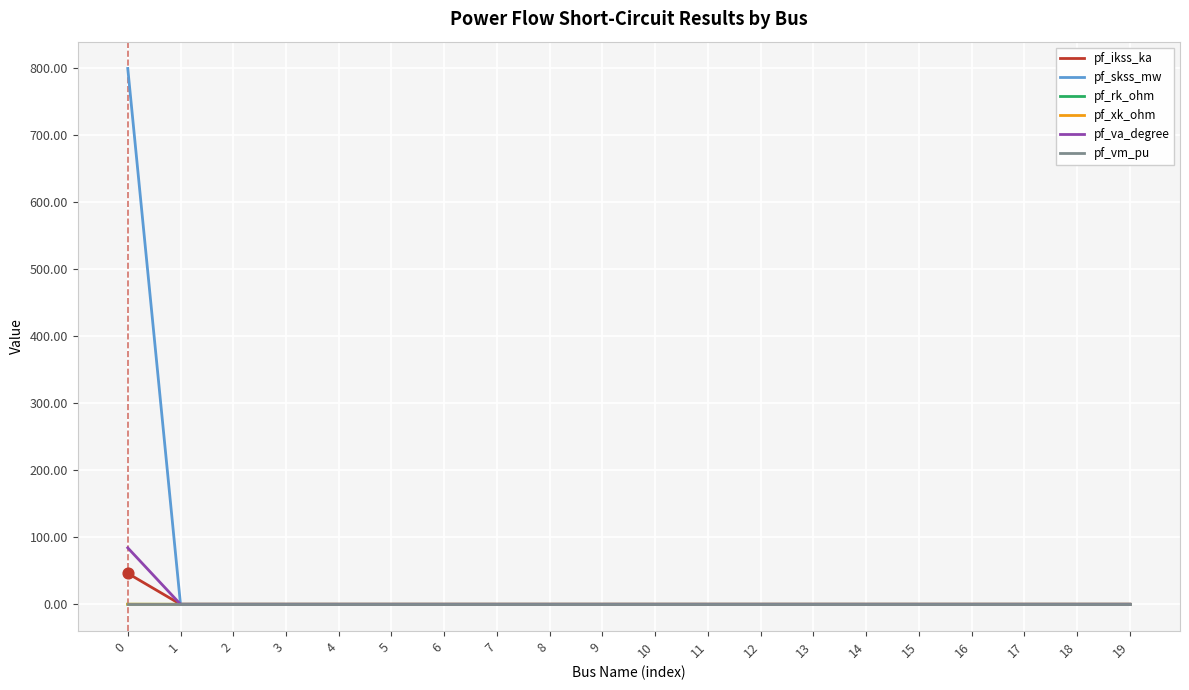

Which series has the largest range (max minus min)?

pf_skss_mw